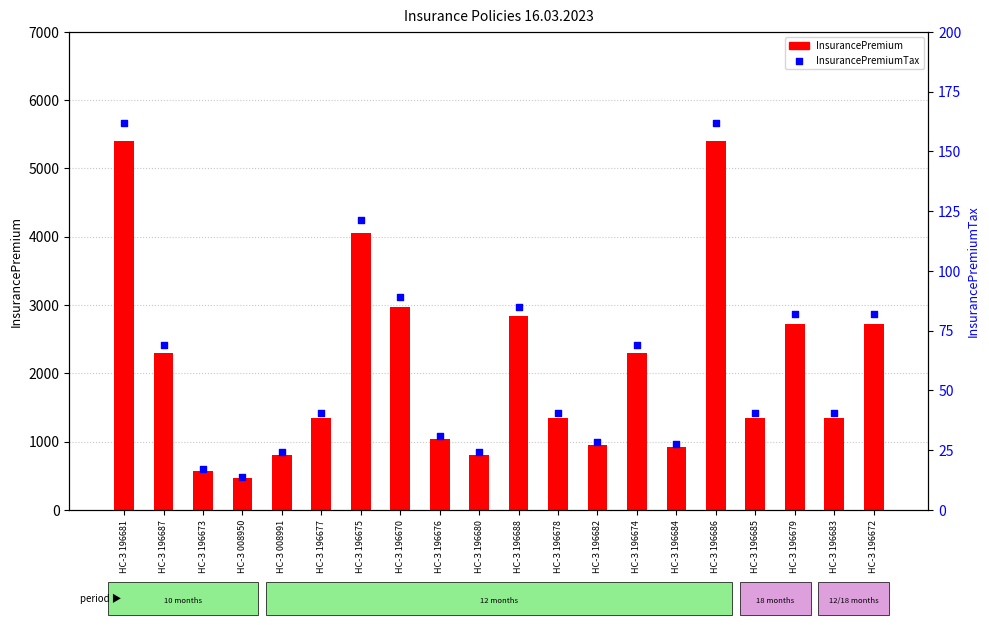

Which series has the largest total across all categories?

InsurancePremium